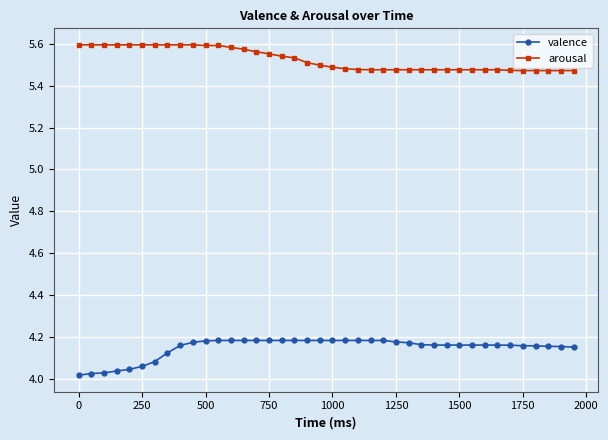

List the series in order of their overall mean, highest first.

arousal, valence